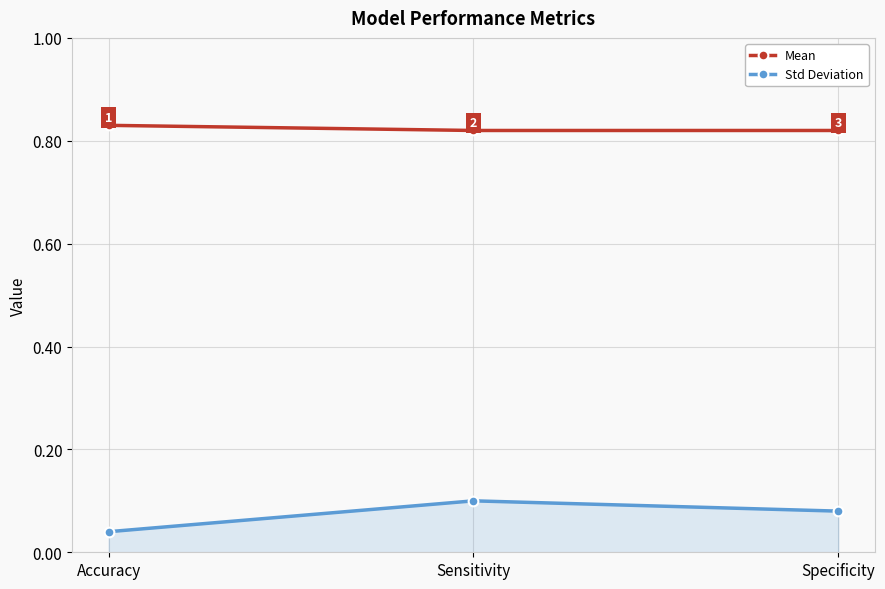

What are all the series names shown in the legend?

Mean, Std Deviation